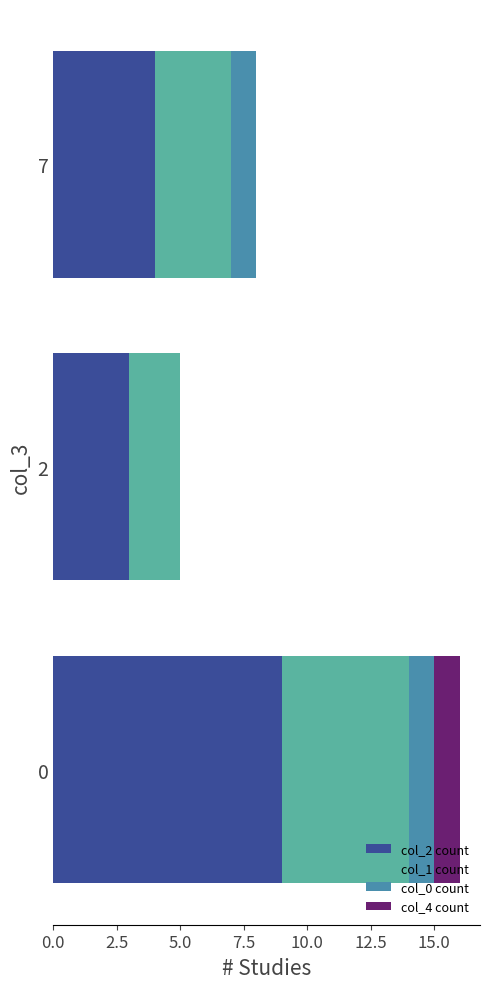

True or false: col_2 count has a value of 5 at 0.

False